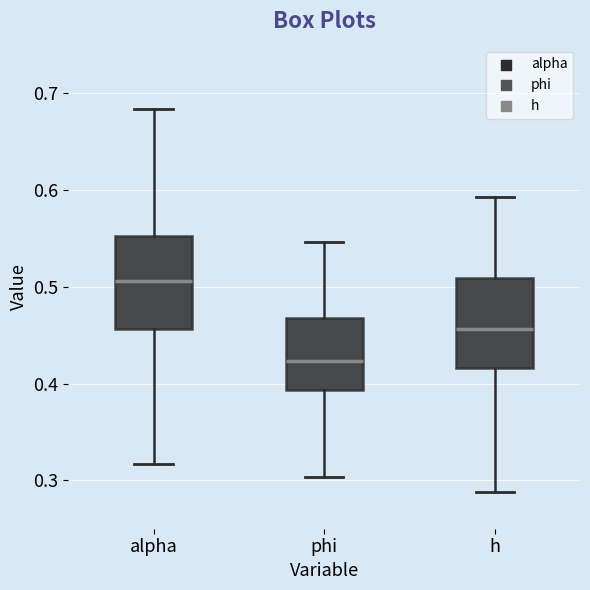

Reading left to right, read every box against the y-axis: the position of its median line, the range the box covers, and the ends of its whiskers. The values are not printed on the chart, so give them approximately, as read against the axis.

alpha: median 0.51, box 0.46 to 0.55, whiskers 0.32 to 0.68
phi: median 0.42, box 0.39 to 0.47, whiskers 0.30 to 0.55
h: median 0.46, box 0.42 to 0.51, whiskers 0.29 to 0.59